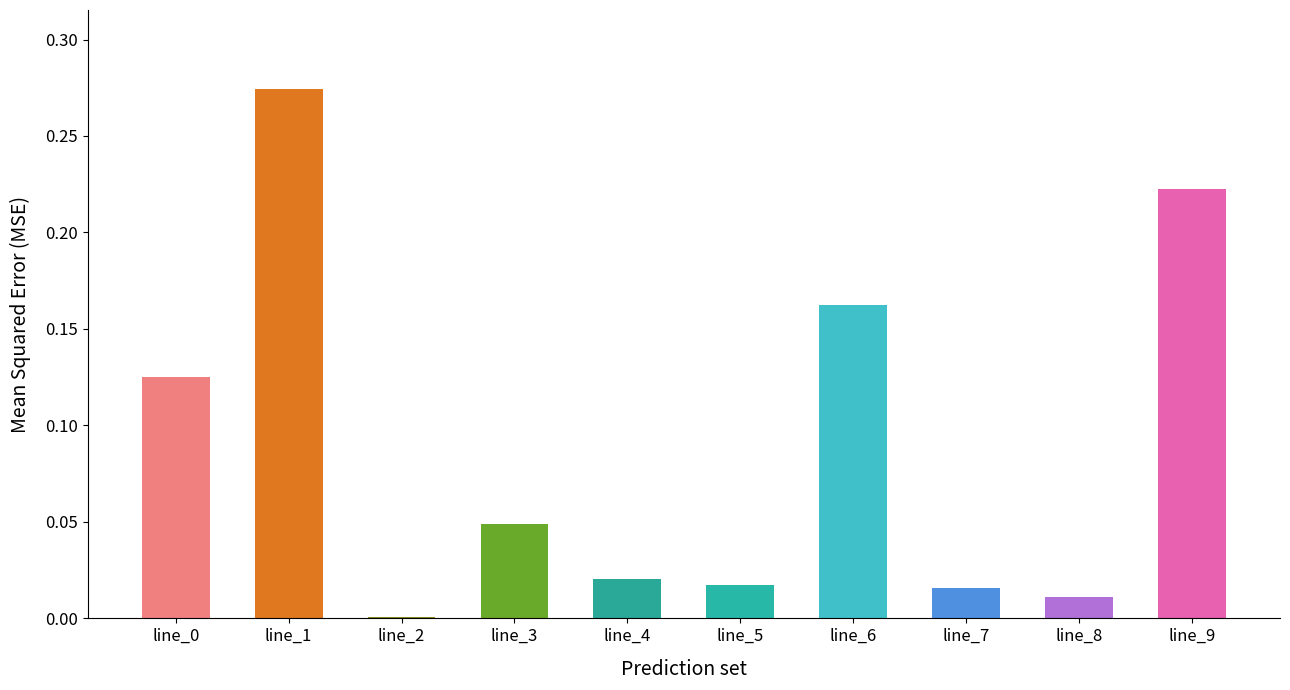

How many series are shown in this chart?

1